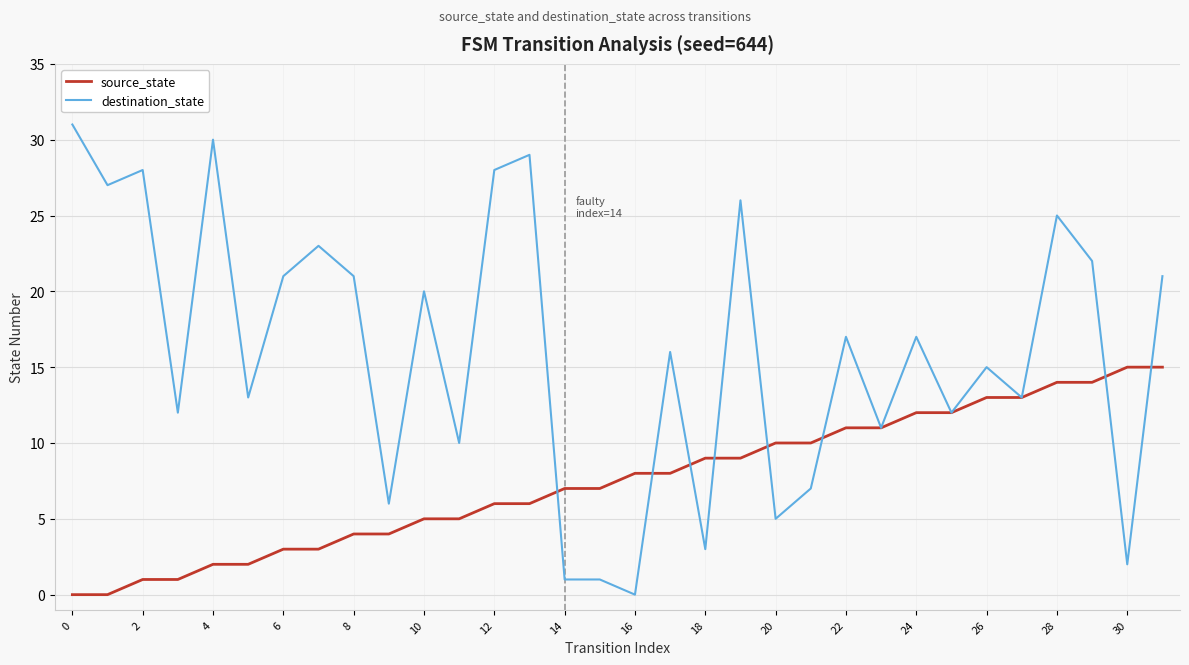

Rank the series by their average value, from lowest to highest.

source_state, destination_state